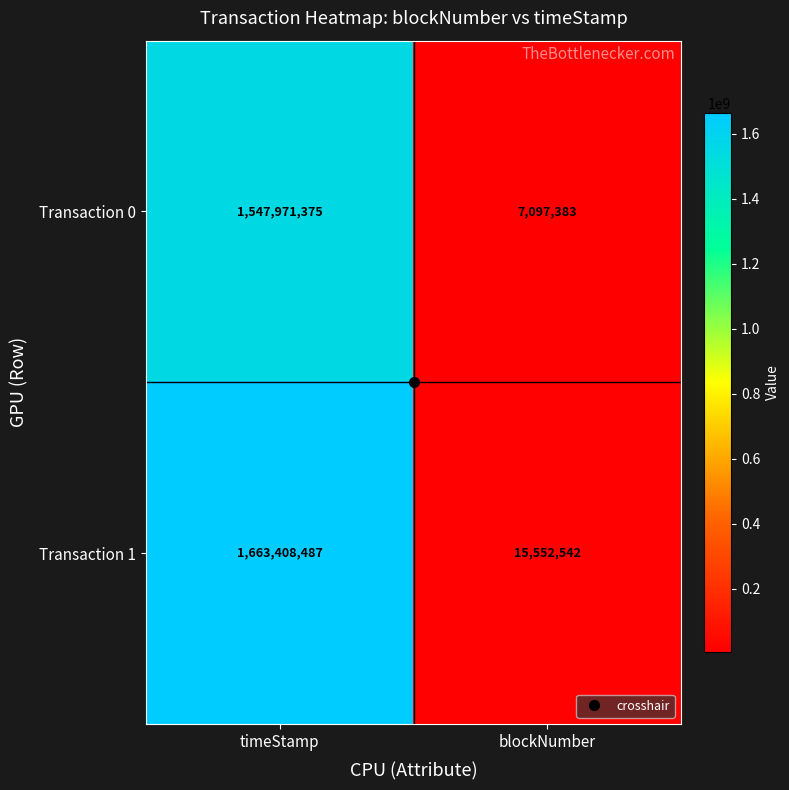

True or false: Transaction 0 has a value of 1624041 at blockNumber.

False